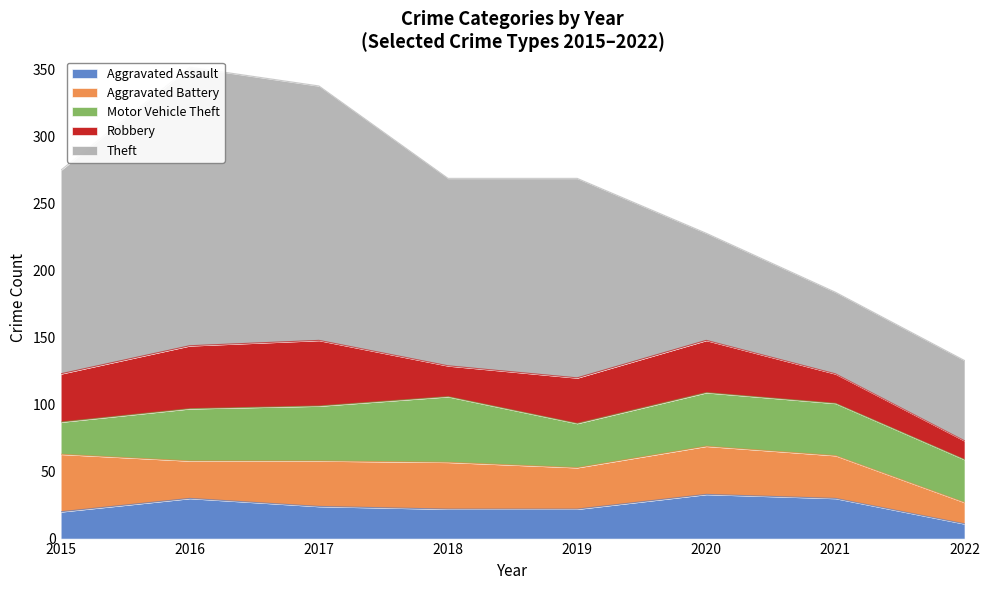

The Aggravated Assault series shows 37 at 2018. True or false?

False